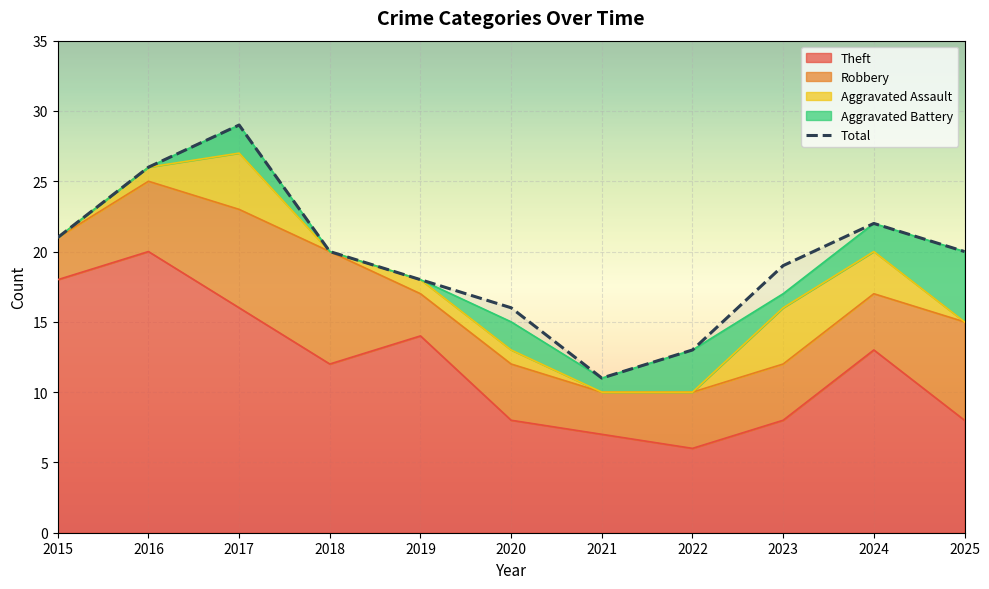

The chart shows a value of 13 at 2022. True or false?

True